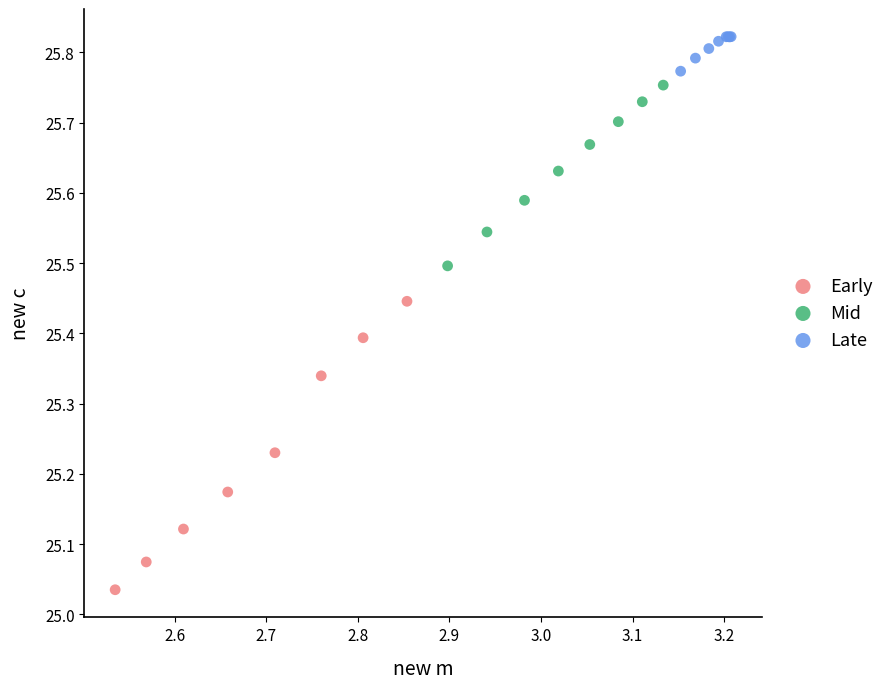

Which series contains the highest Y value?

Late